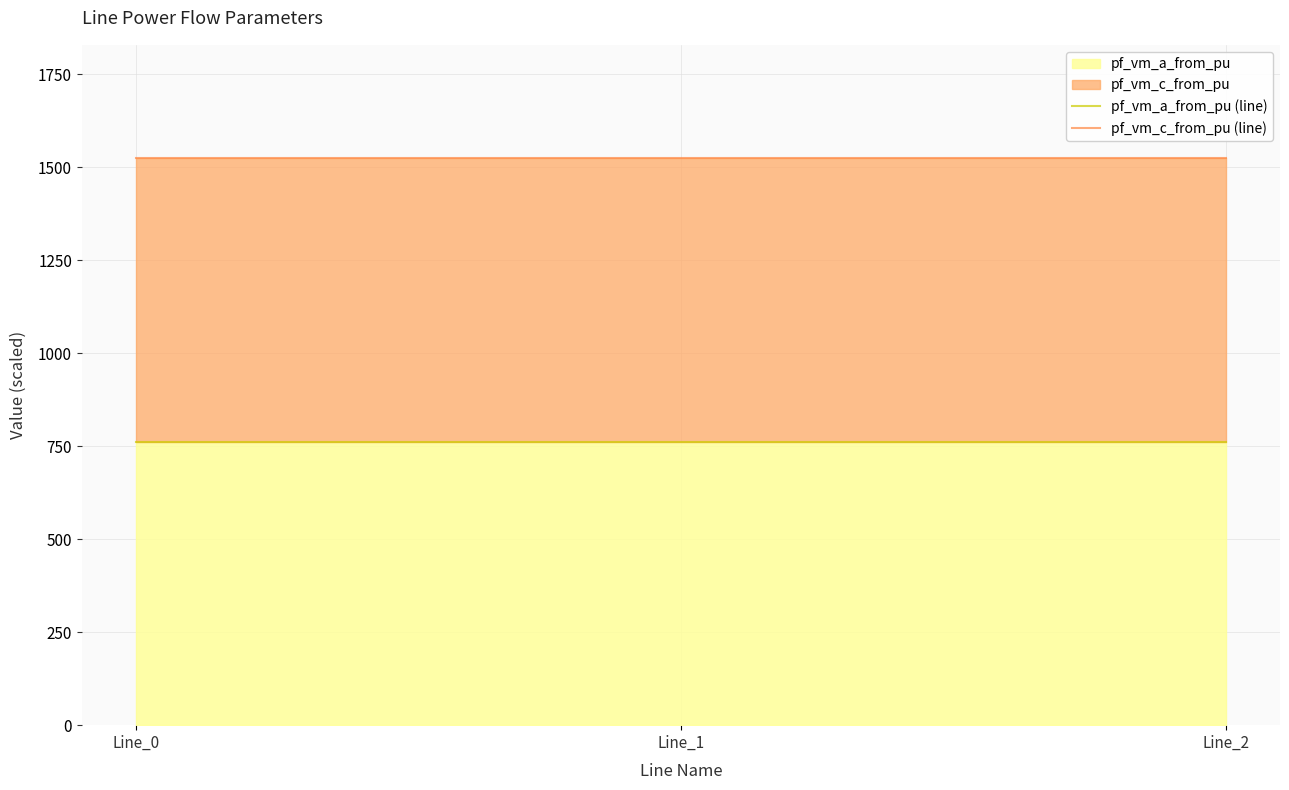

What is the total value across all series at Line_0?

2286.3